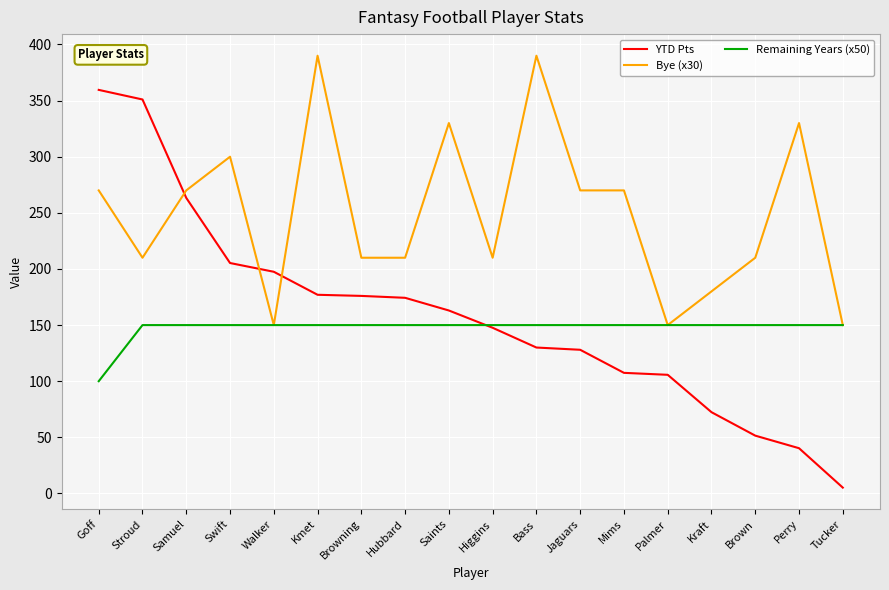

Is the value of YTD Pts at Perry greater than the value of Bye (x30) at Palmer?

No